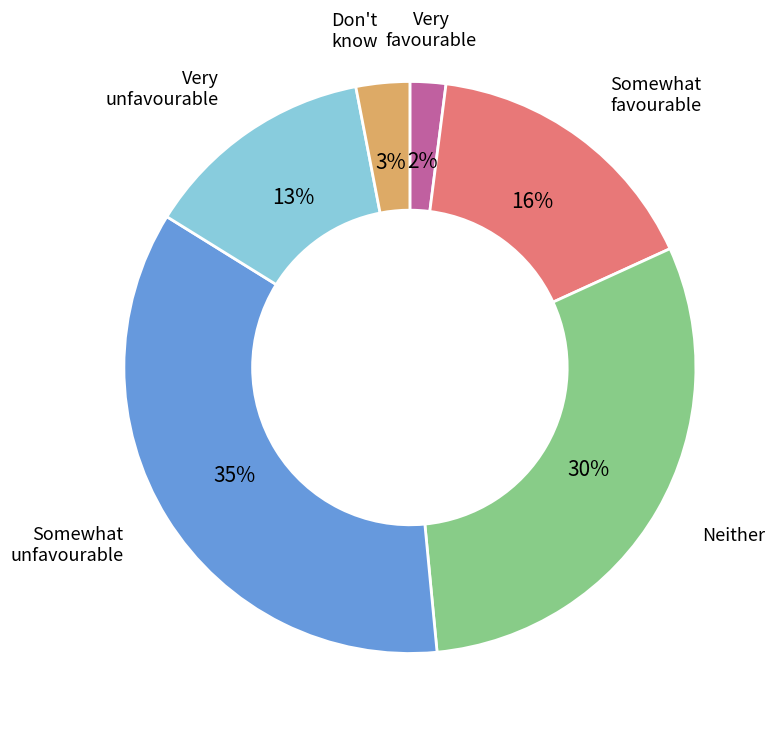

To the nearest percent, what is the average slice percentage?

17%